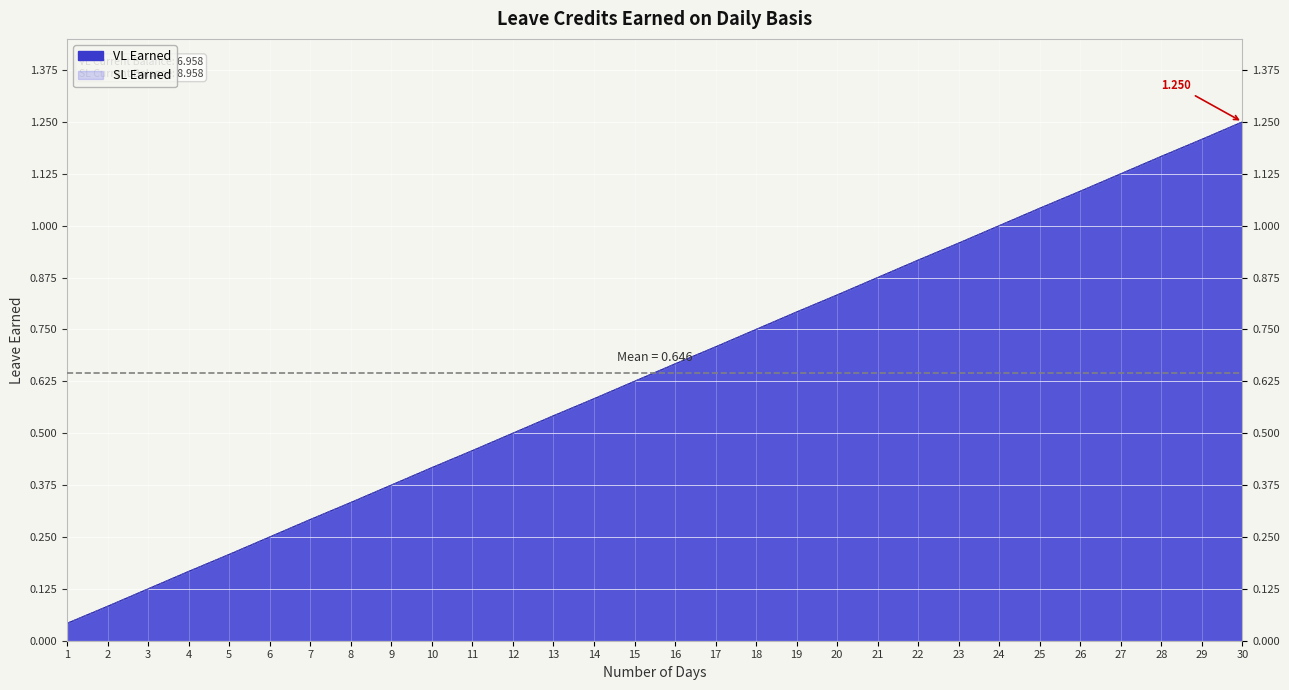

Is the value of SL Earned at 9 greater than the value of VL Earned at 20?

No